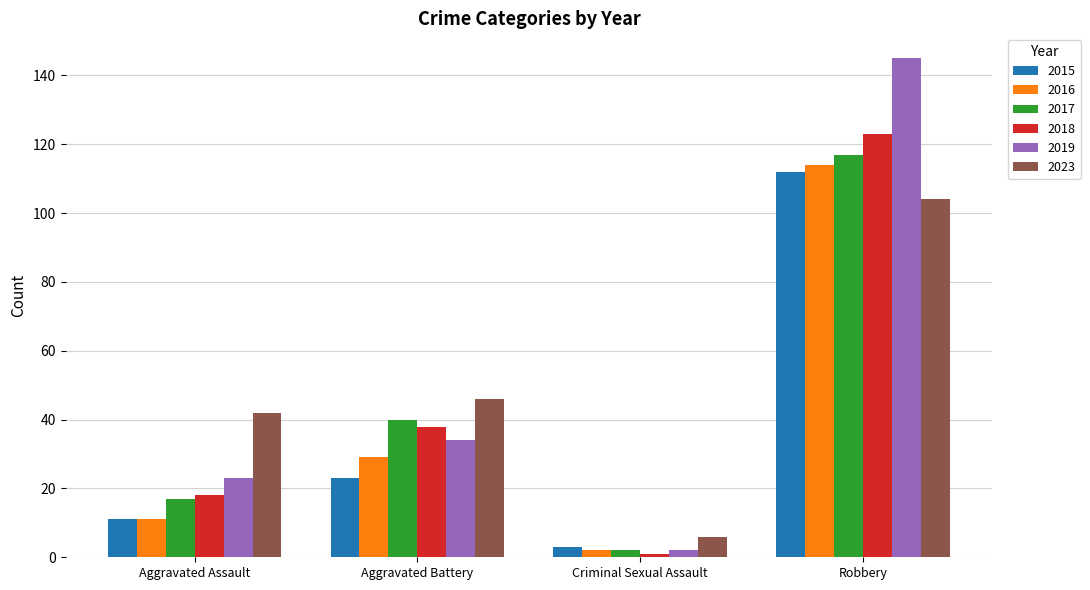

What is the greatest value displayed?

145